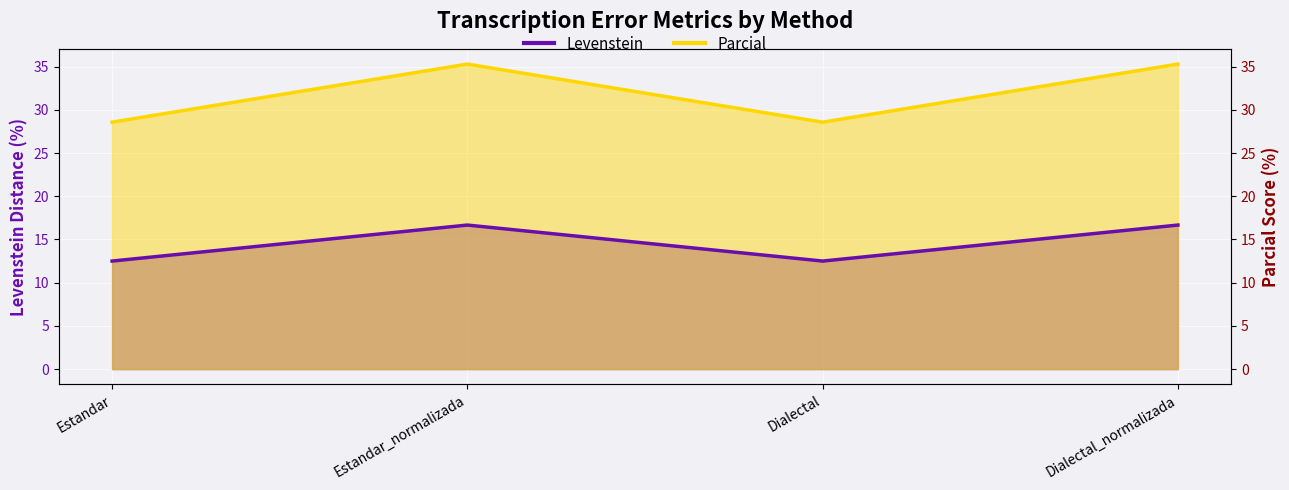

Which series has the largest range (max minus min)?

Levenstein